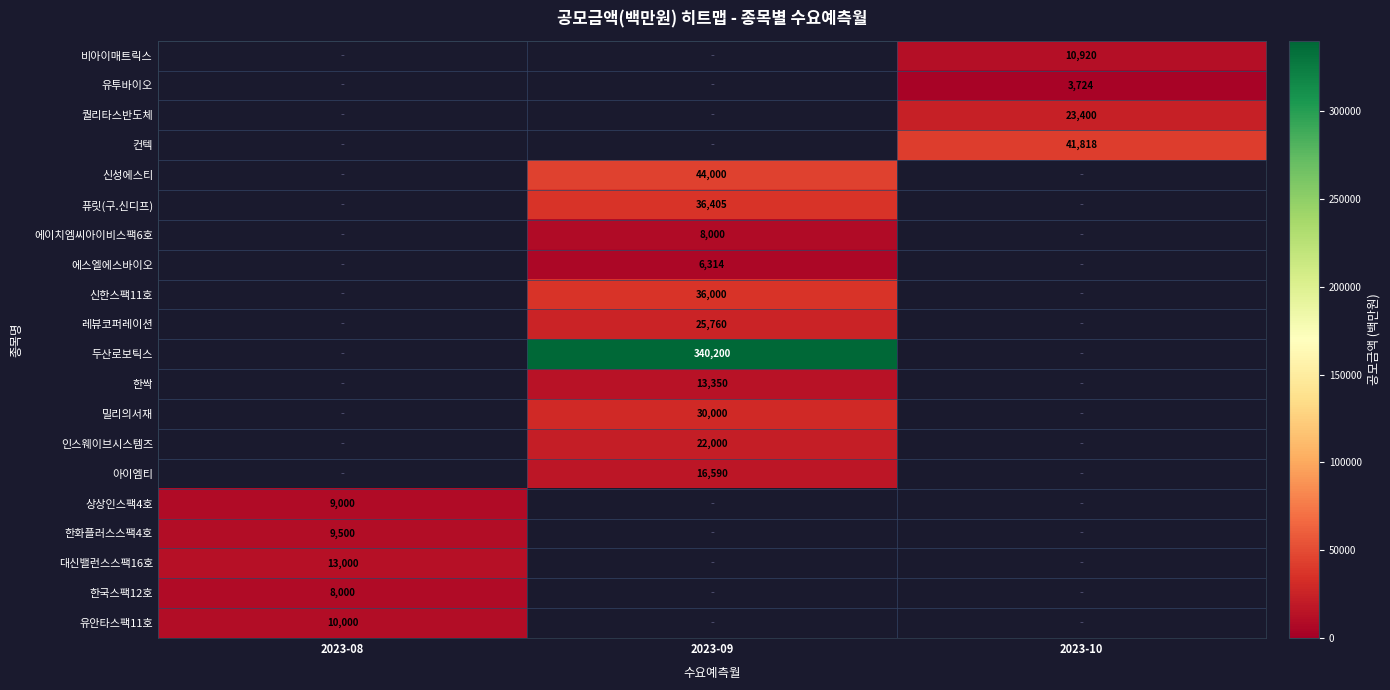

The 한싹 series shows 13350 at 2023-09. True or false?

True